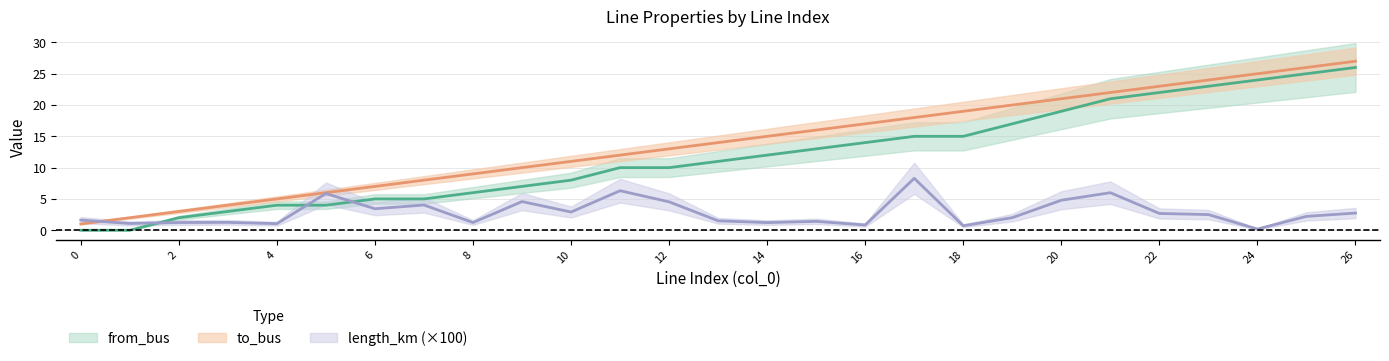

What is the difference between the maximum and minimum values in the length_km series?

8.1